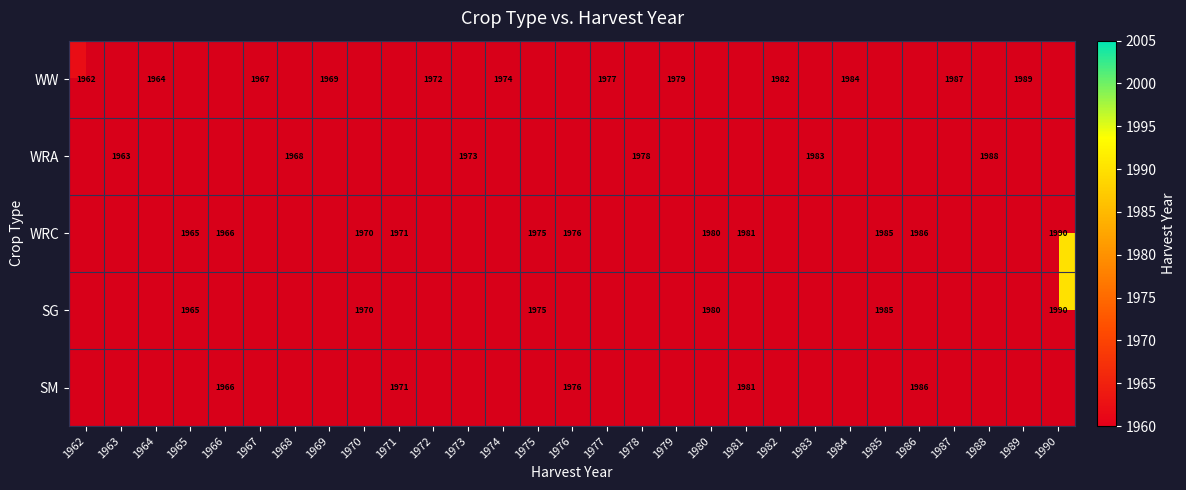

What is the smallest value displayed?

1962.0